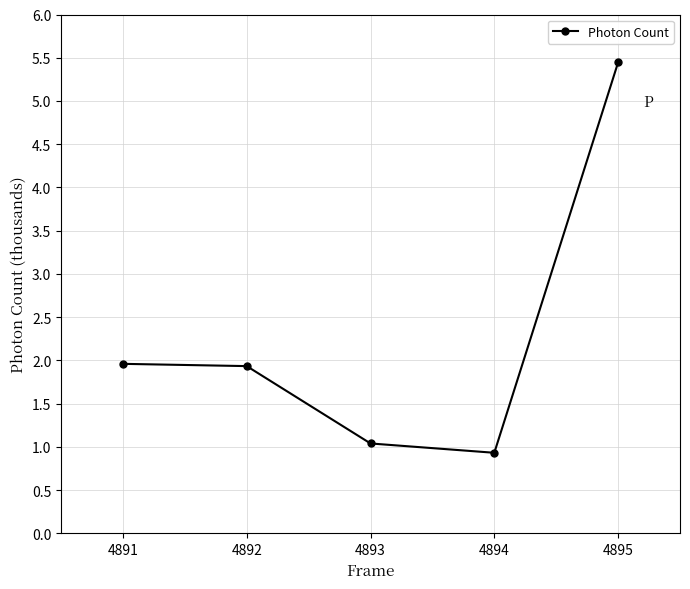

Where does the data first go above 1?

4891